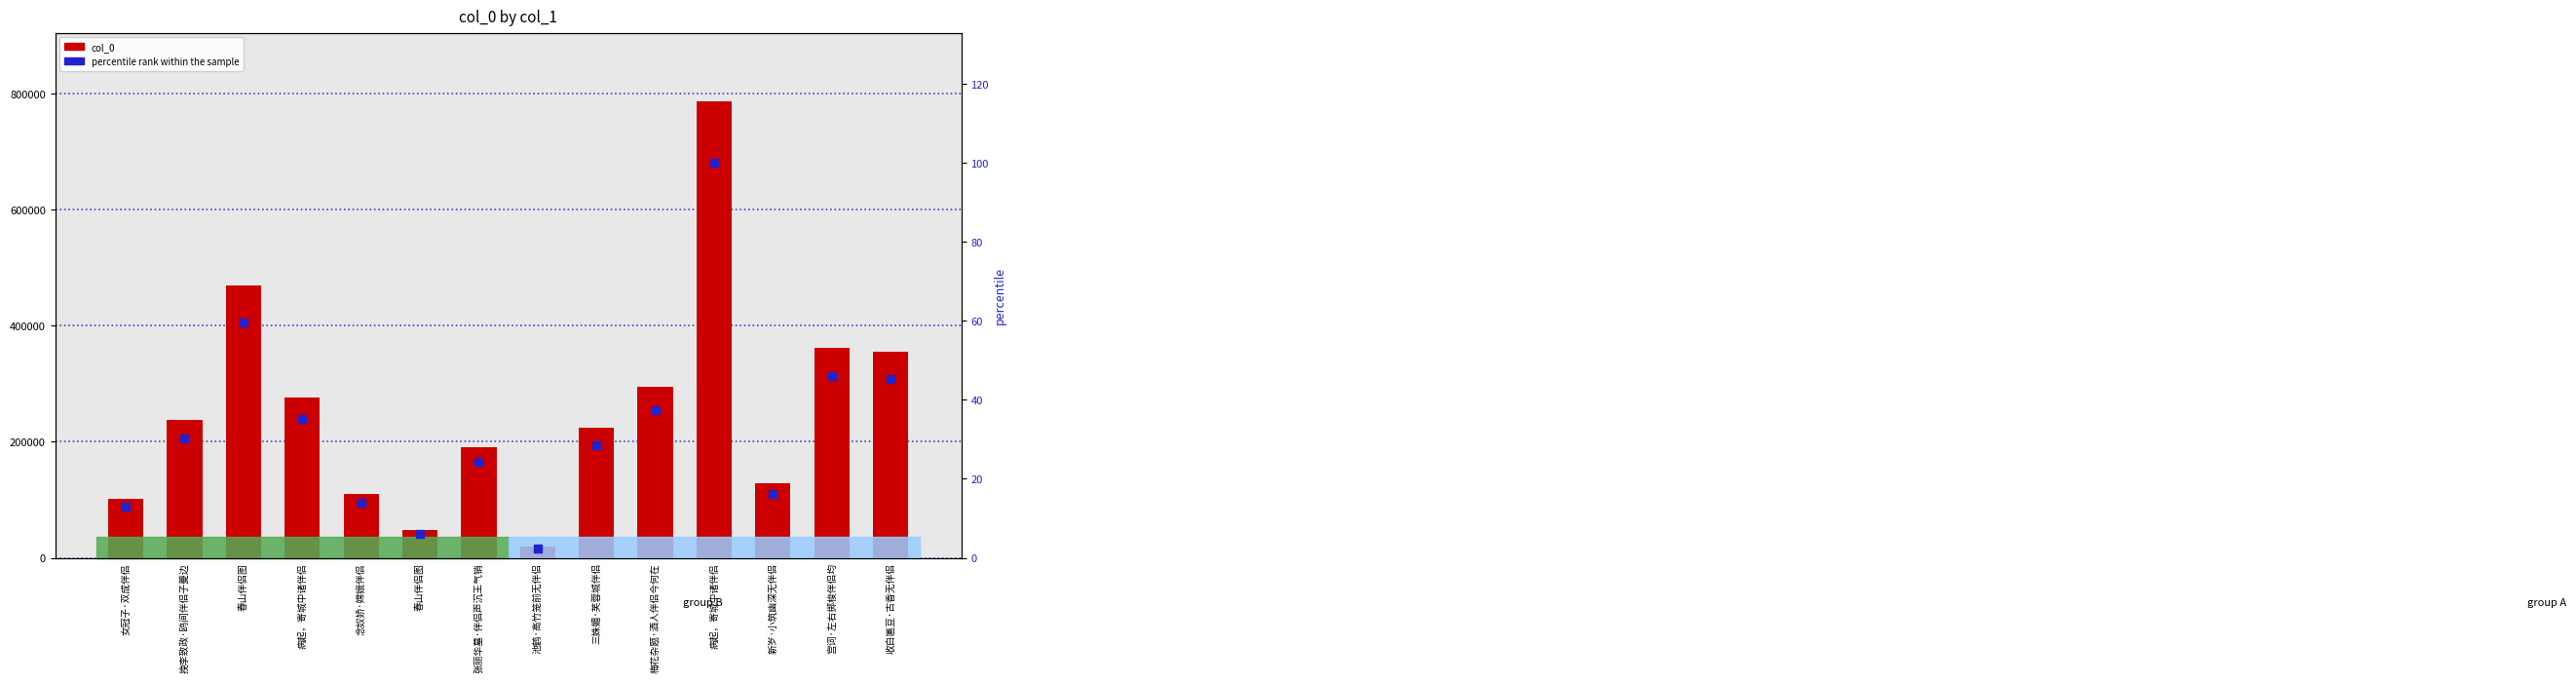

Which series contains the lowest Y value?

percentile rank within the sample